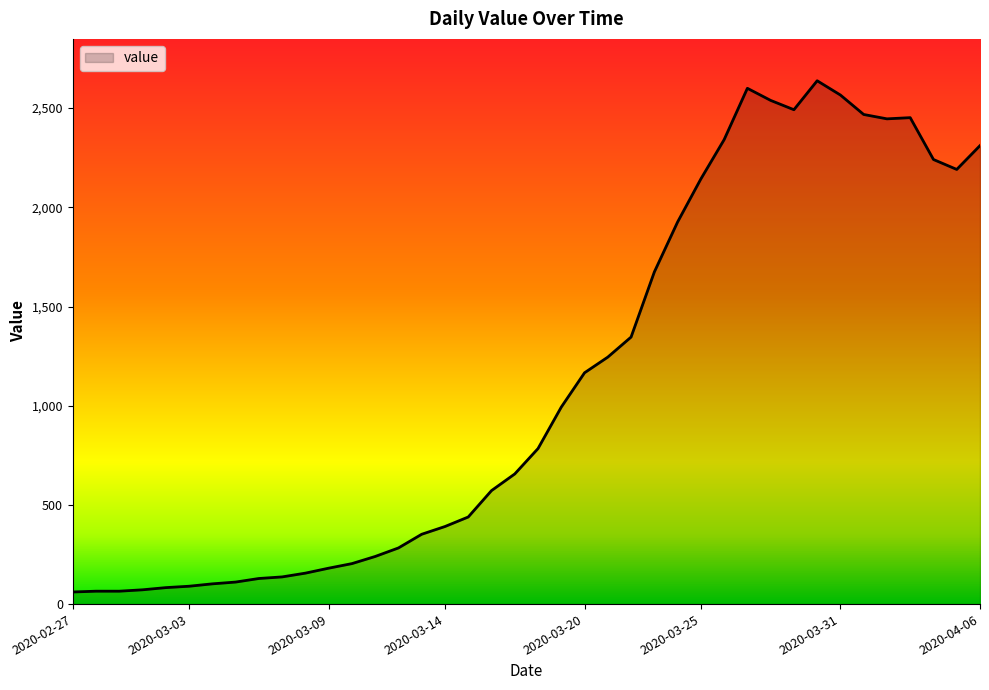

What is the maximum value shown in the chart?

2638